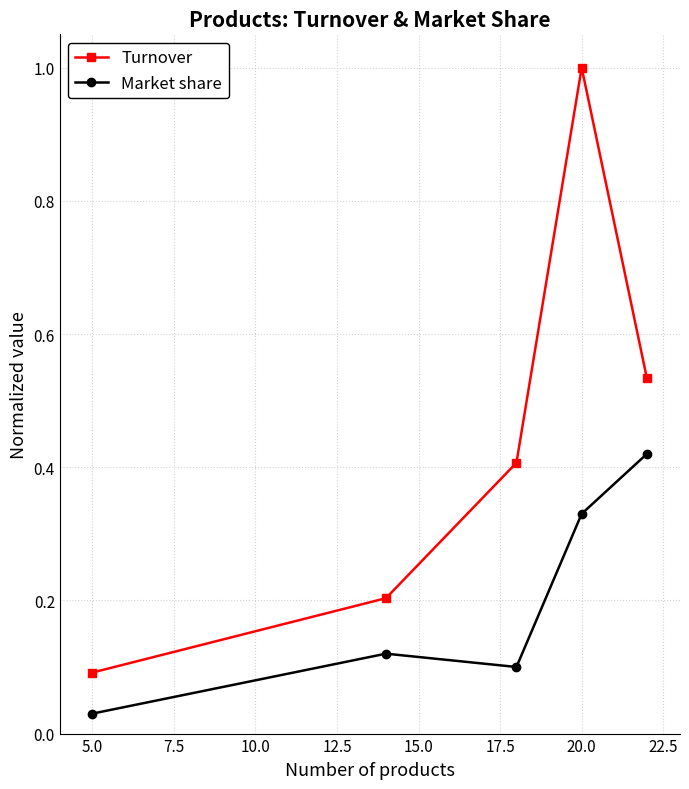

Which series has the largest total across all categories?

Turnover